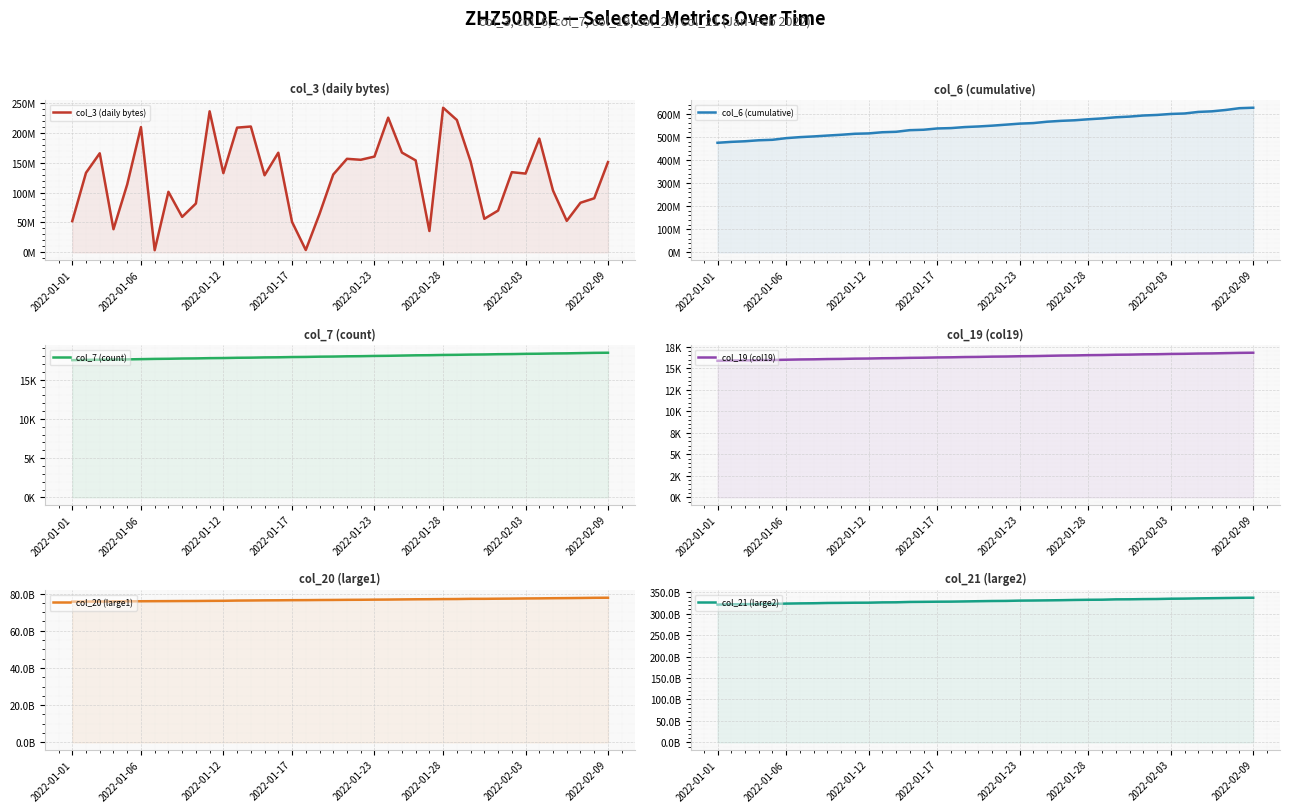

True or false: col_21 (large2) has more than 0 interior local peaks.

False